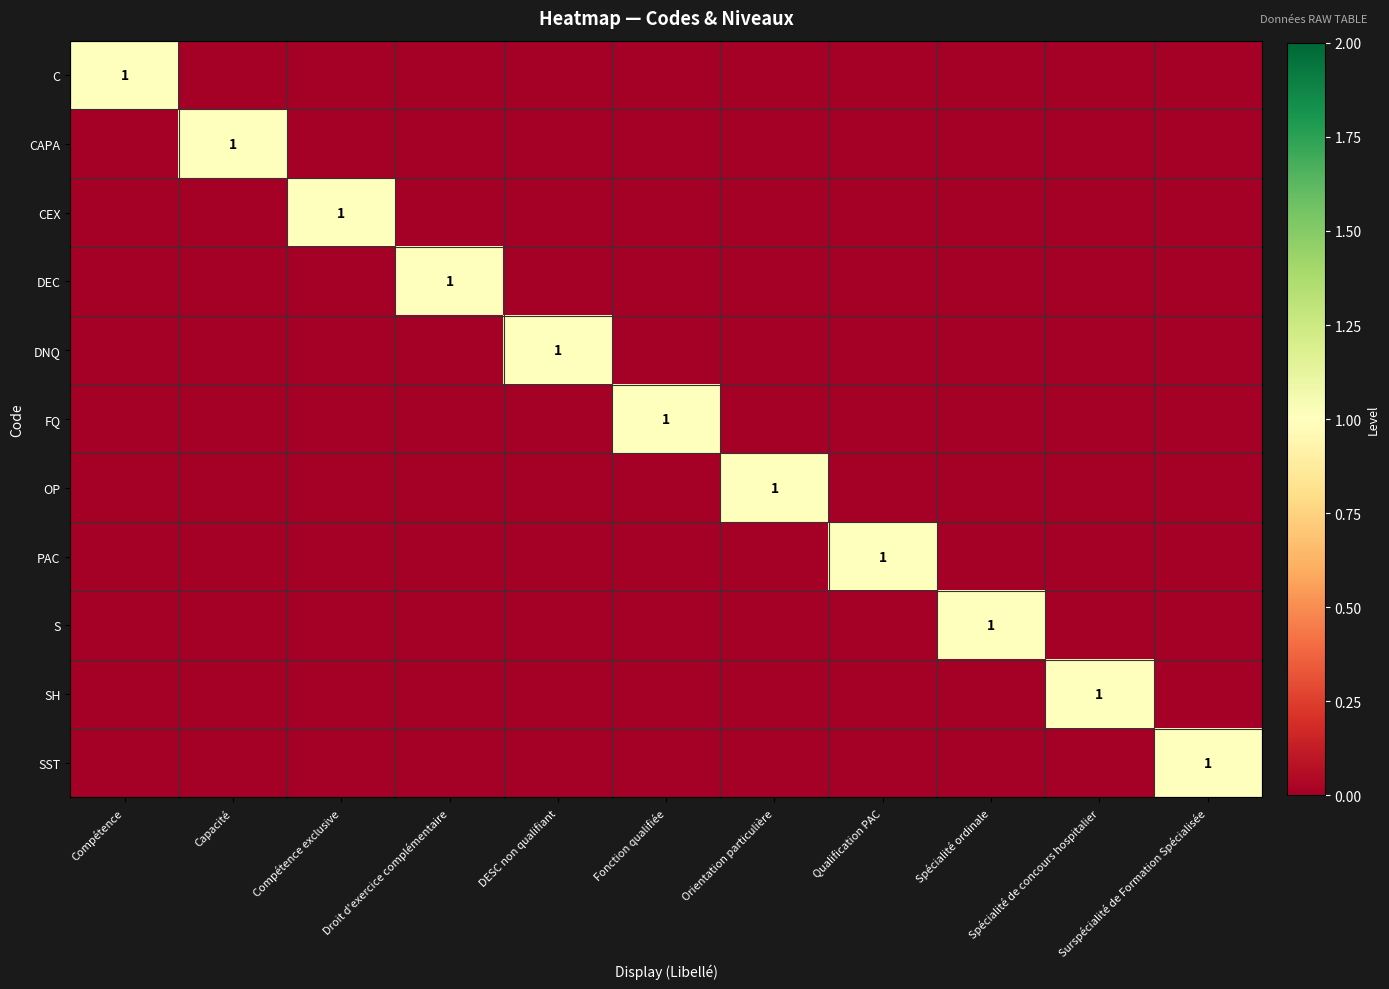

Count the number of categories in the chart.

11